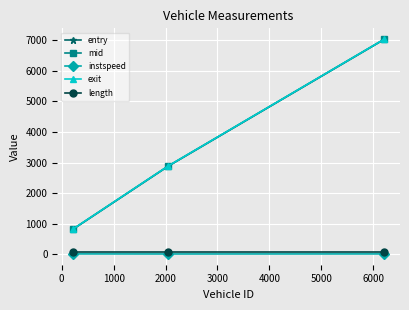

How many lines are shown in the chart?

5